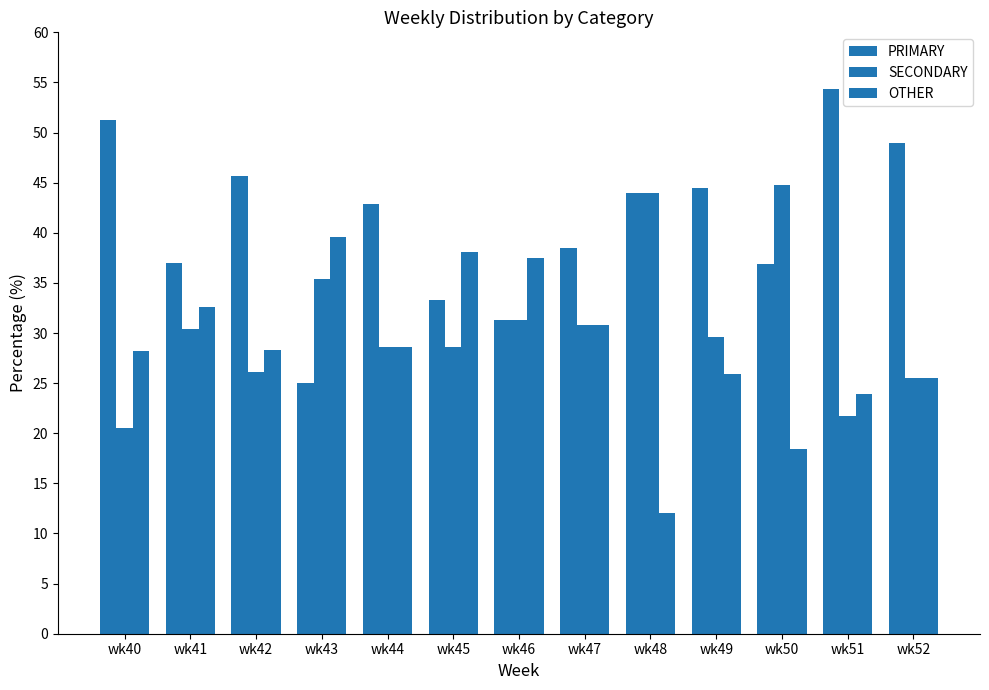

How many values in the PRIMARY series exceed 42?

7